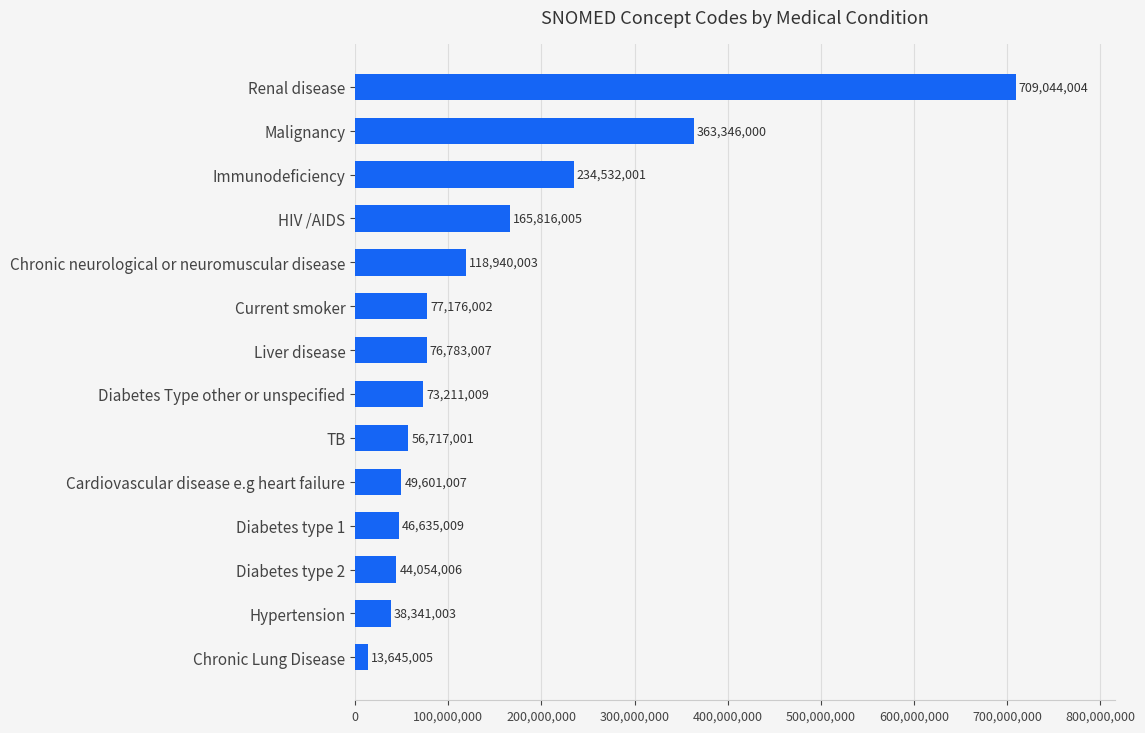

The chart shows a value of 1074097557 at Renal disease. True or false?

False